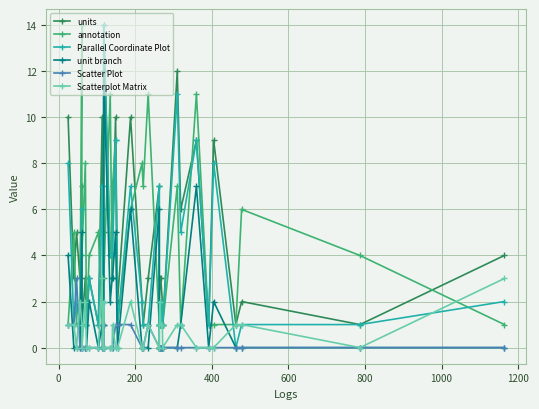

True or false: Parallel Coordinate Plot and units intersect in this chart.

False